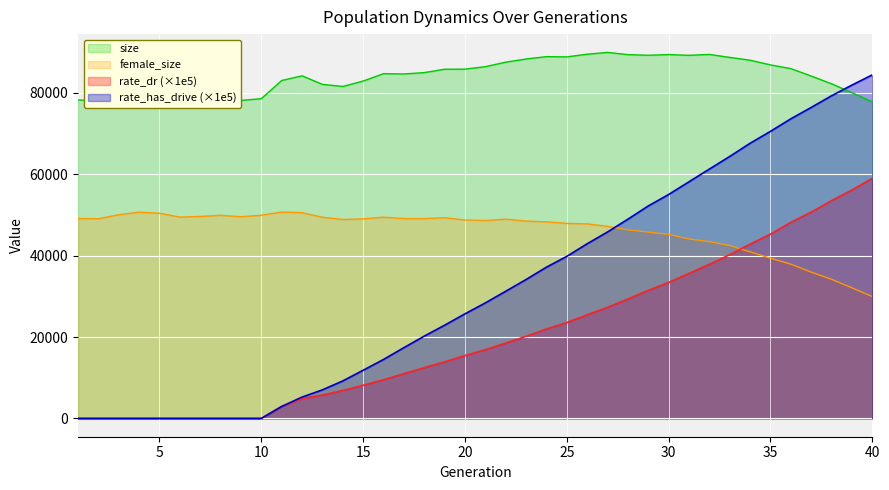

What is the average value of the rate_has_drive series?

31755.8